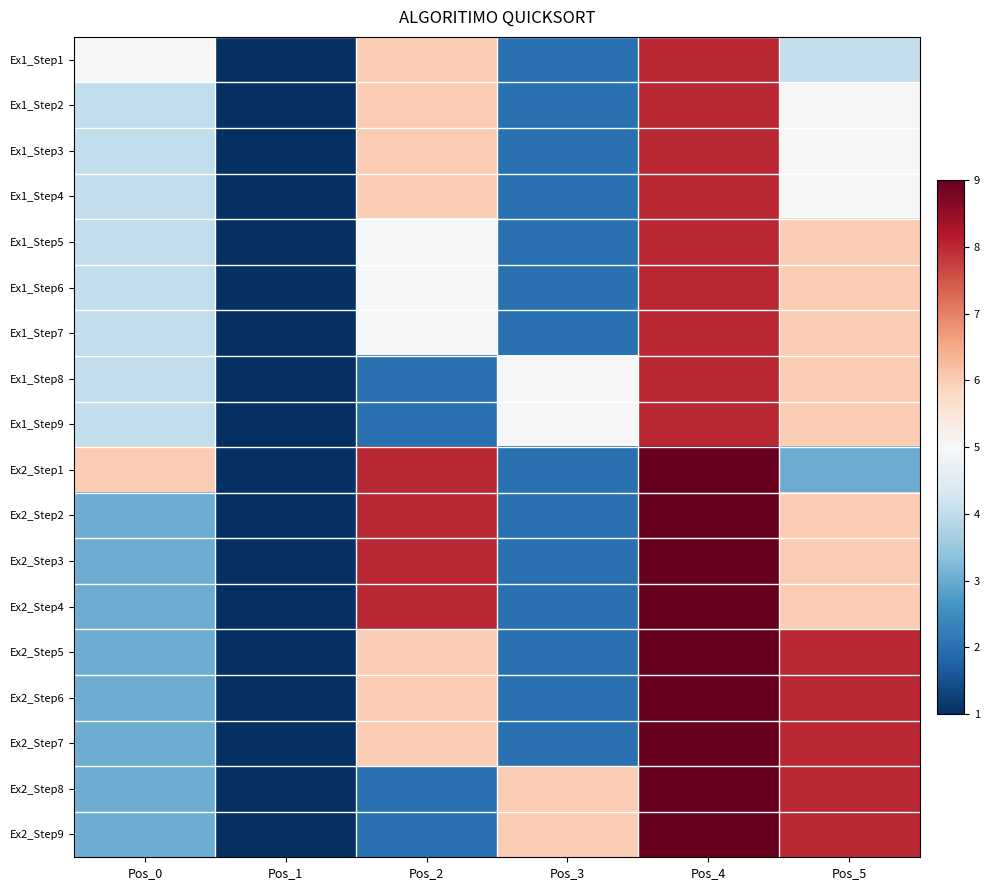

List the series in order of their peak value, highest first.

Ex2_Step1, Ex2_Step2, Ex2_Step3, Ex2_Step4, Ex2_Step5, Ex2_Step6, Ex2_Step7, Ex2_Step8, Ex2_Step9, Ex1_Step1, Ex1_Step2, Ex1_Step3, Ex1_Step4, Ex1_Step5, Ex1_Step6, Ex1_Step7, Ex1_Step8, Ex1_Step9